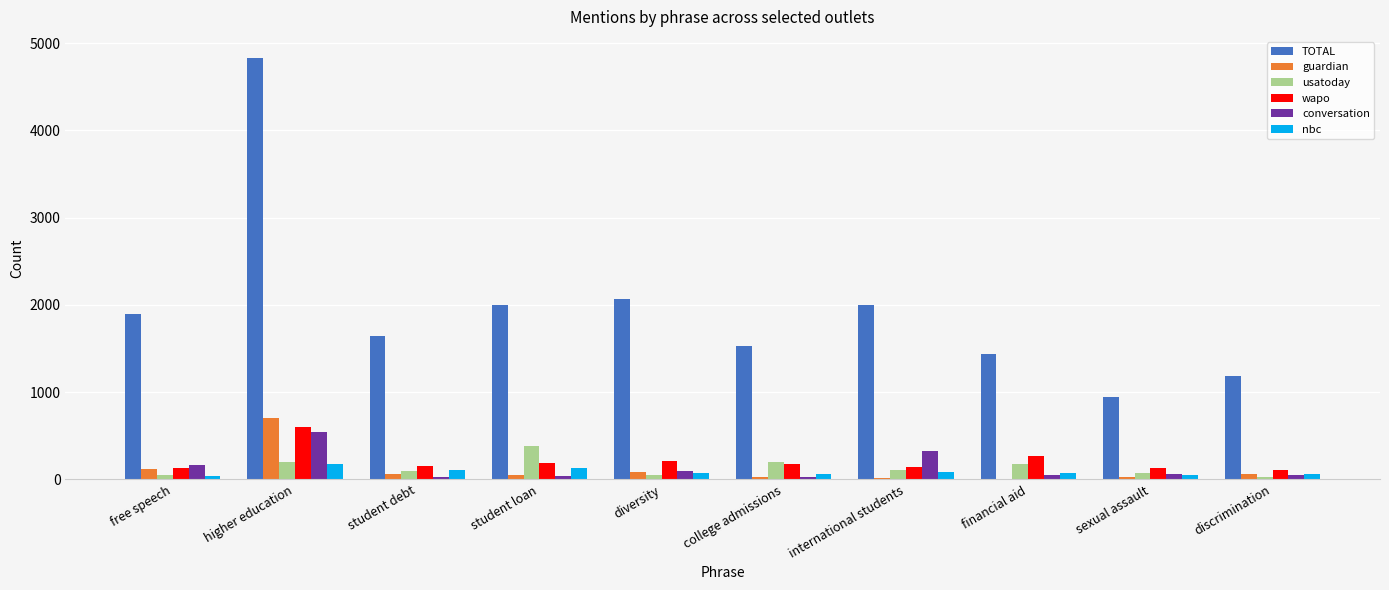

The value of conversation at sexual assault is 66. True or false?

True